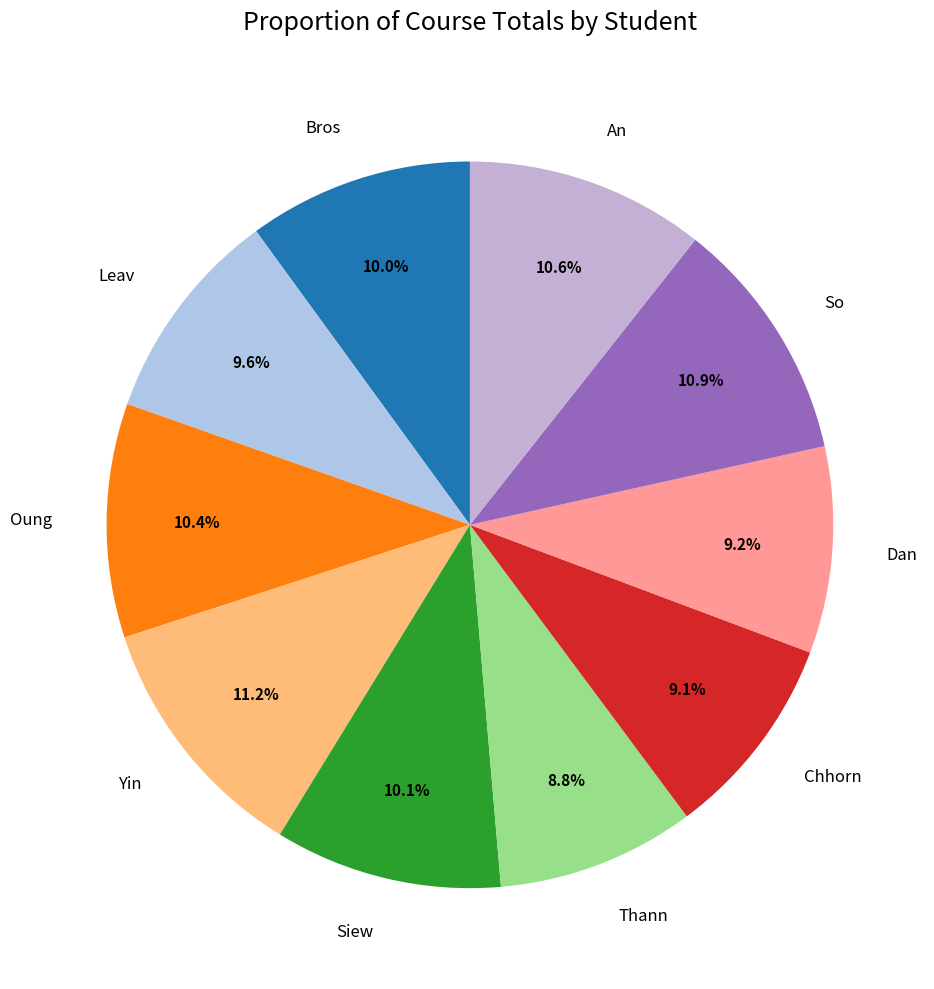

Combined, do Oung and Bros account for over 50%?

No